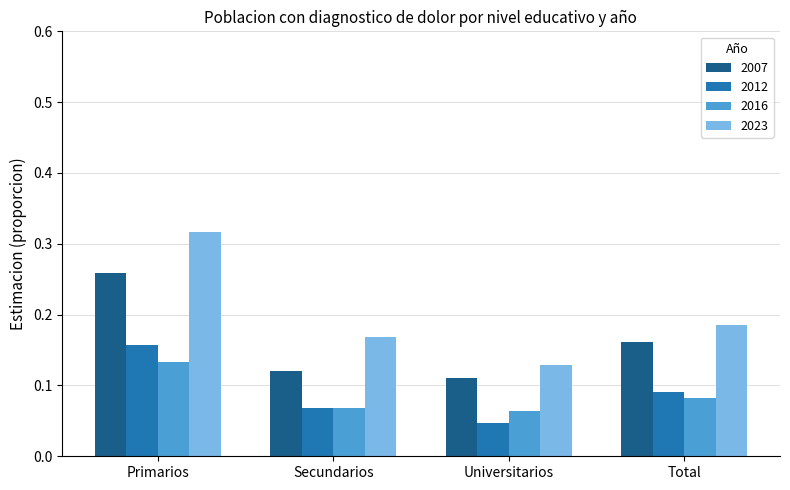

Rank the series at Total from lowest to highest value.

2016, 2012, 2007, 2023